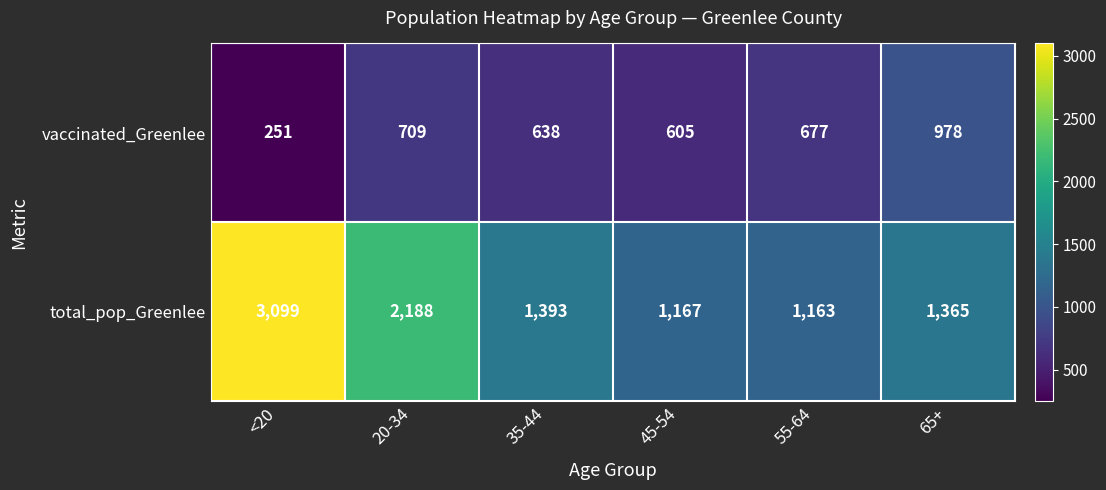

Reading right to left, transcribe all the data shown in this chart.

vaccinated_Greenlee: 65+=978	55-64=677	45-54=605	35-44=638	20-34=709	<20=251
total_pop_Greenlee: 65+=1365	55-64=1163	45-54=1167	35-44=1393	20-34=2188	<20=3099